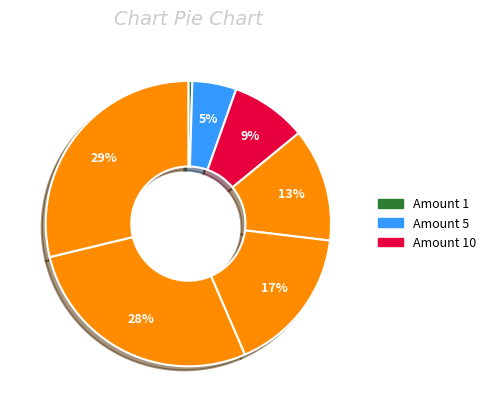

How many segments does this pie chart have?

7